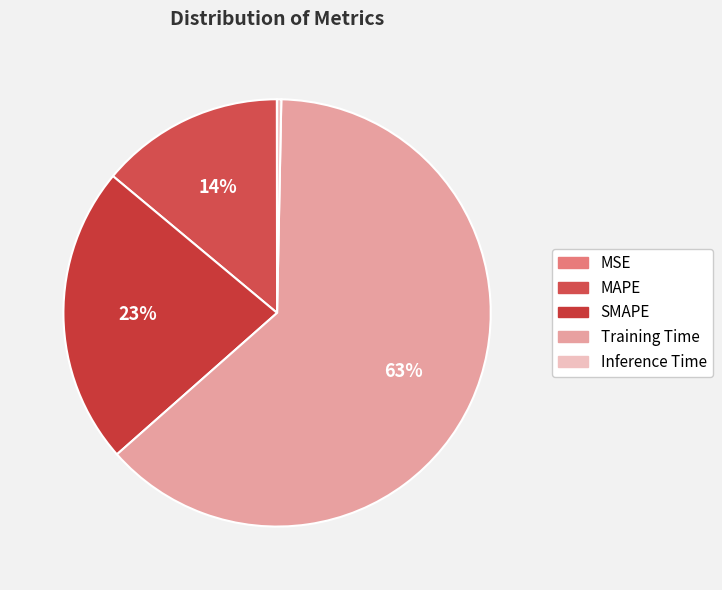

Which has a higher value, Inference Time or Training Time?

Training Time